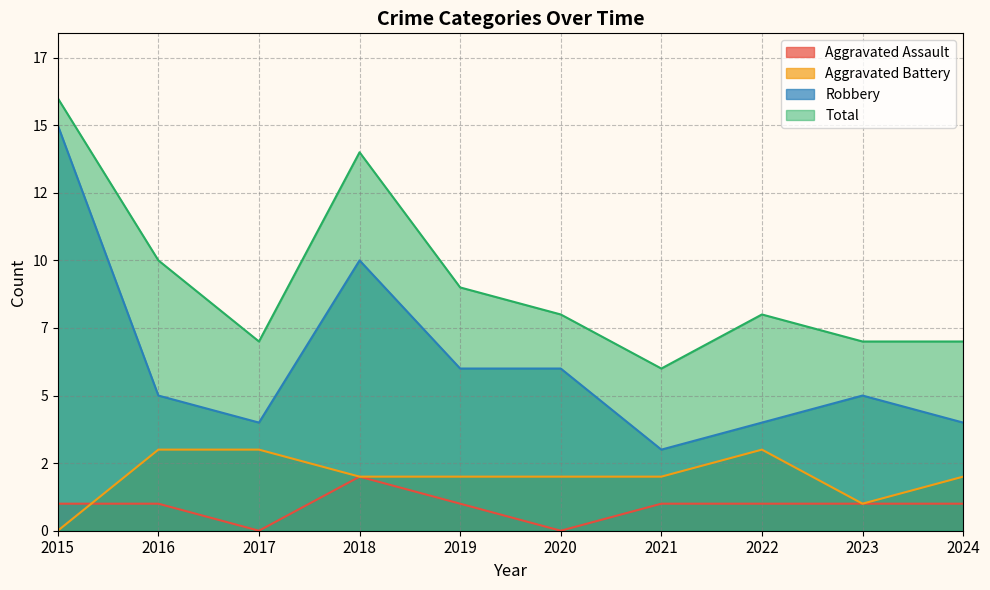

At which label does Aggravated Battery reach its minimum?

2015